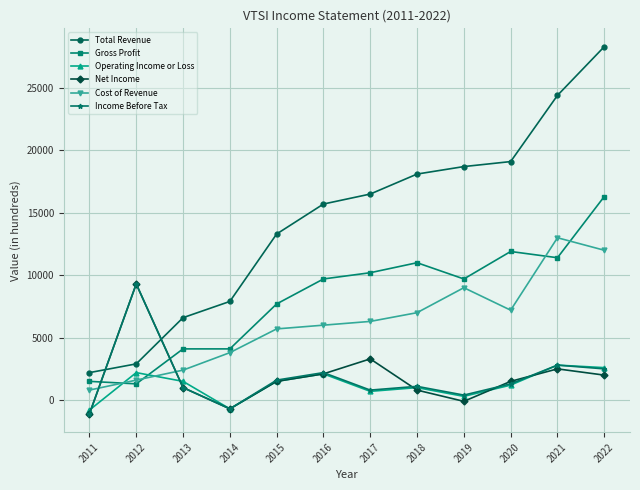

What is the maximum value for Net Income?

9300